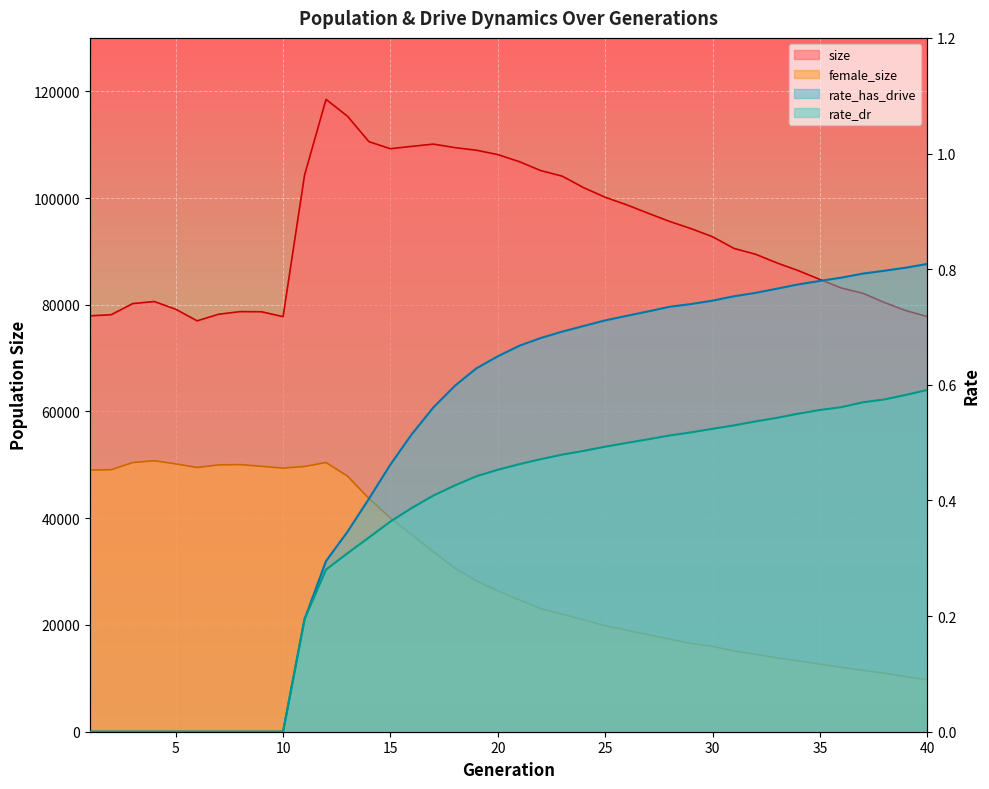

How many distinct data groups are displayed?

4